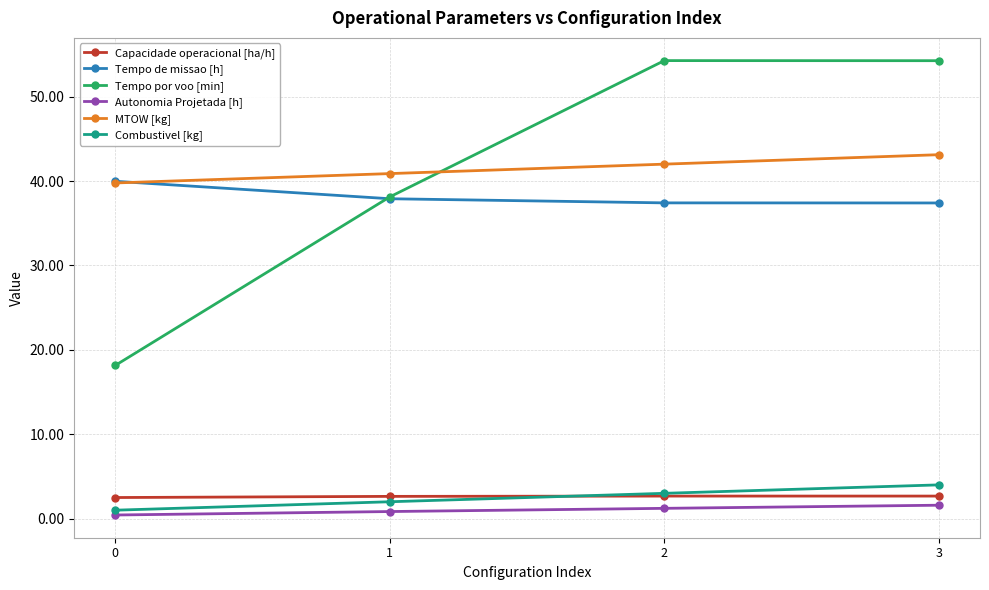

What is the value of the Autonomia Projetada [h] point at the 1st from the left?

0.4